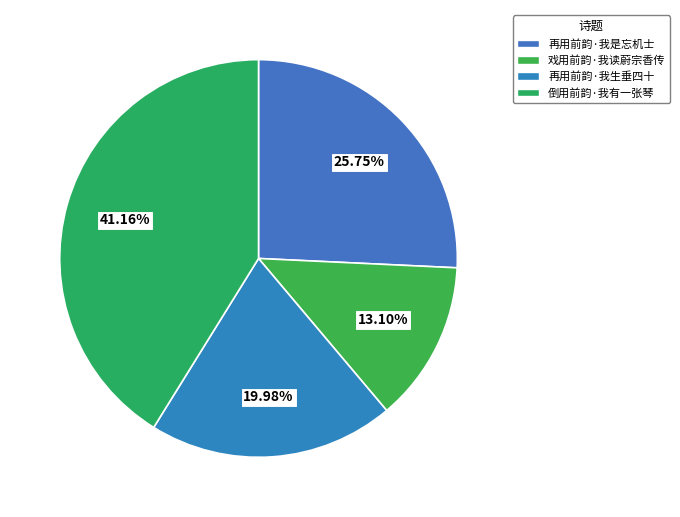

Approximately how many times larger is the value at 倒用前韵·我有一张琴 compared to 再用前韵·我生垂四十?

2.1